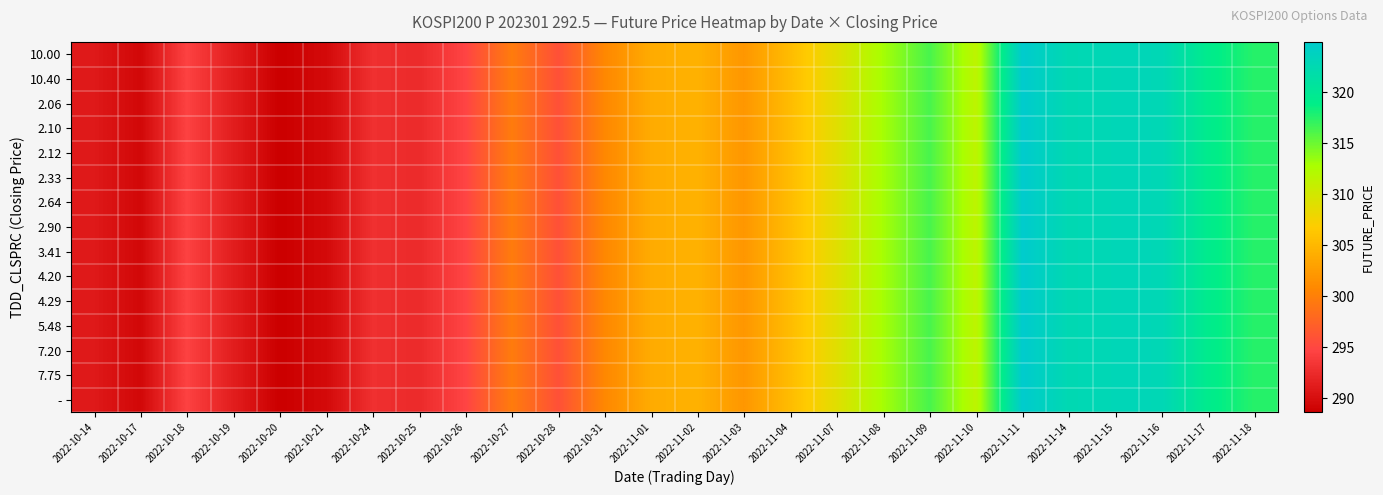

Which category has the lowest value across all series?

2022-10-20